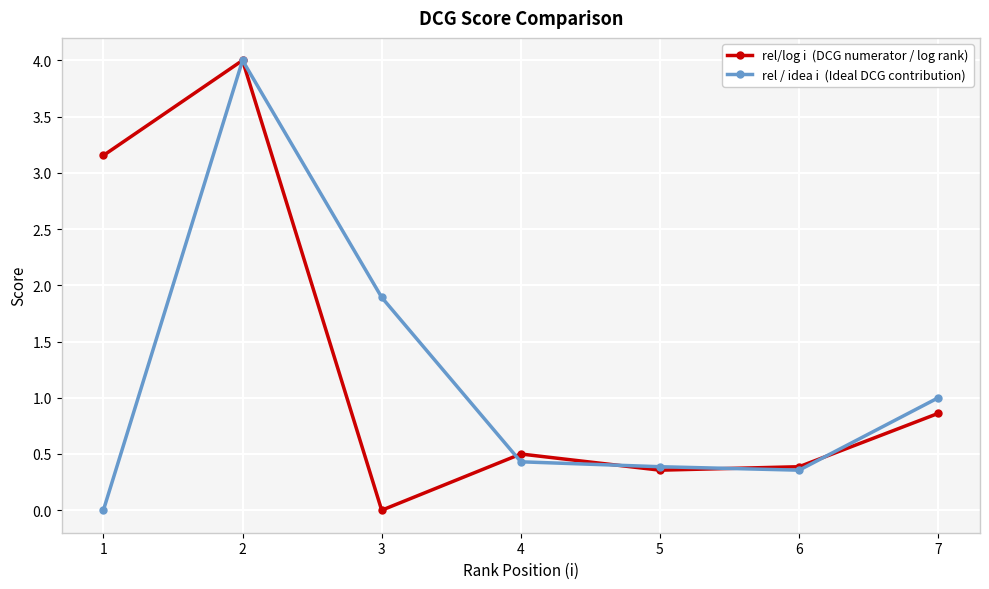

What is the maximum value shown in the chart?

4.0